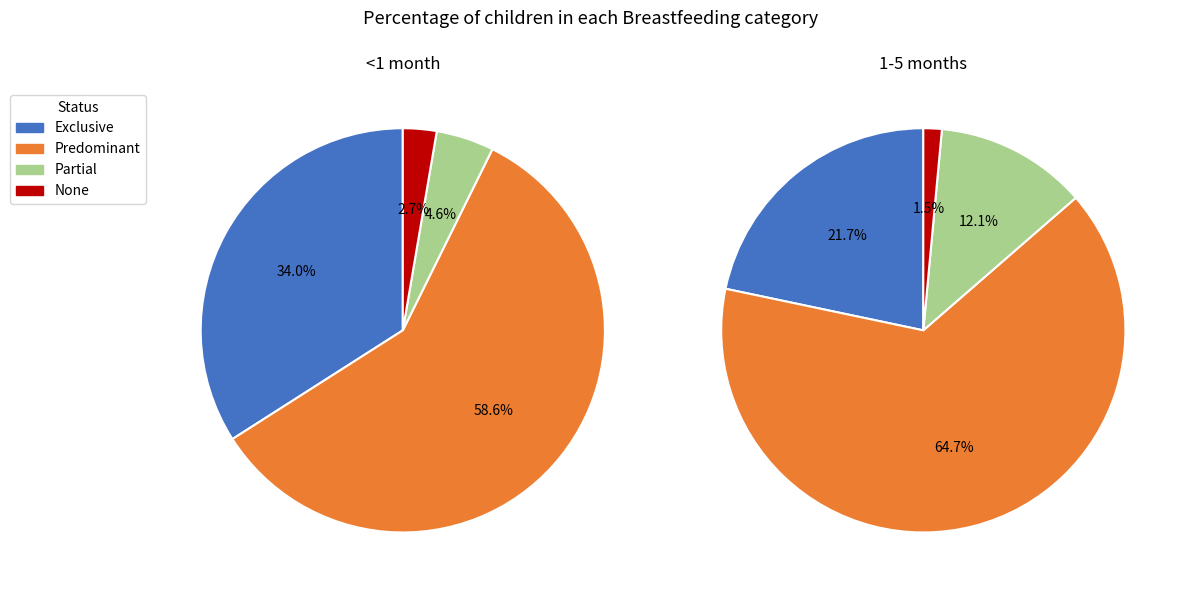

How much of the chart is everything except None?

97.3%